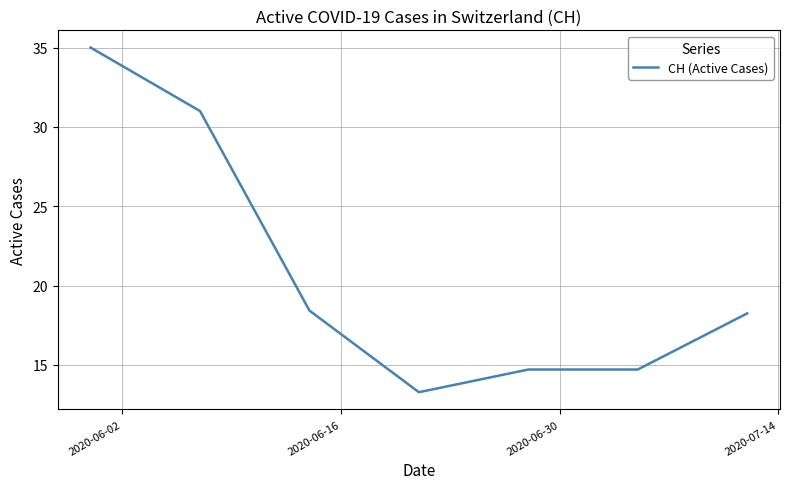

True or false: the data has more than 2 interior local peaks.

False